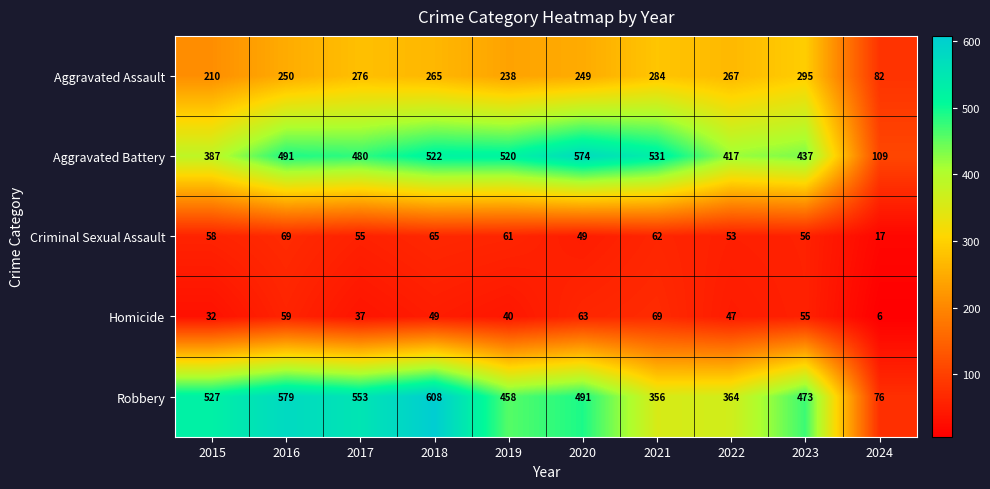

What is the total value across all series at 2020?

1426